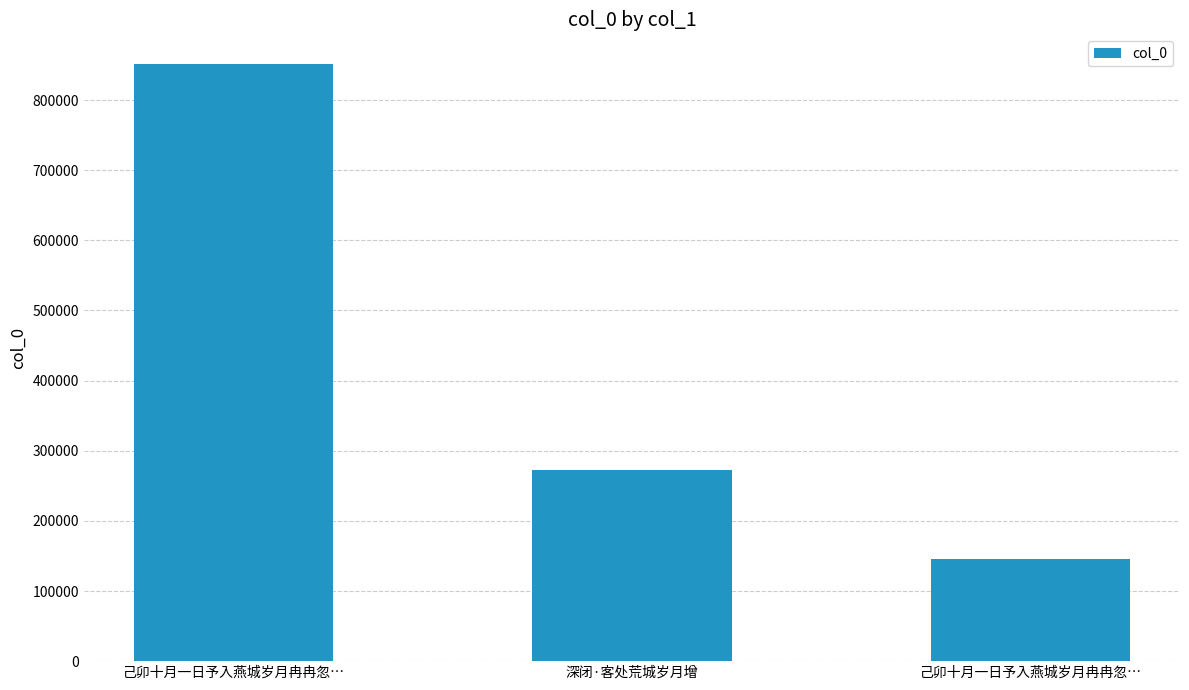

What is the change in value from 己卯十月一日予入燕城岁月冉冉忽… to 深闭·客处荒城岁月增?

-579308